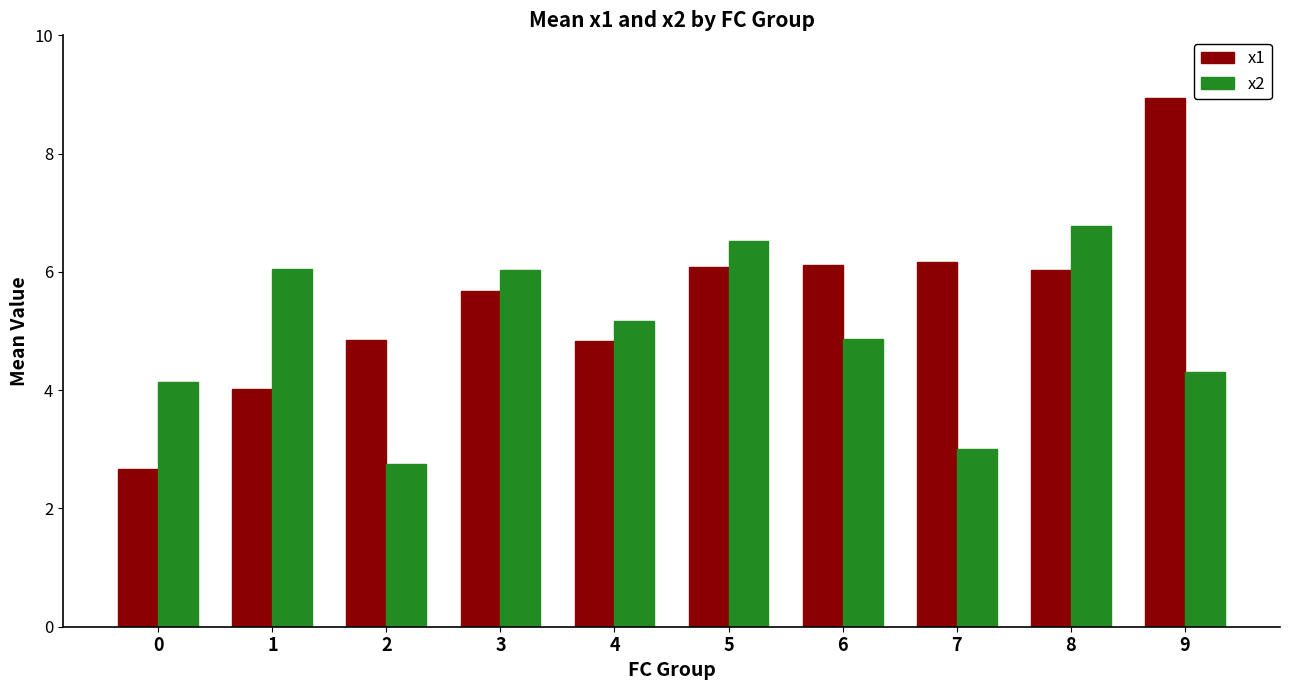

How many groups of bars are there?

10